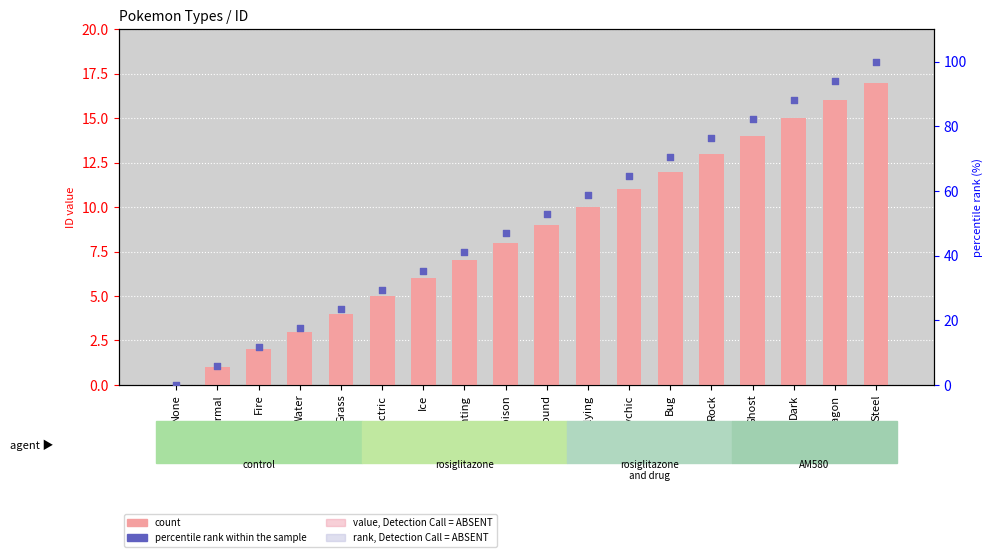

Is the value of percentile rank within the sample at Flying greater than the value of count at Flying?

Yes